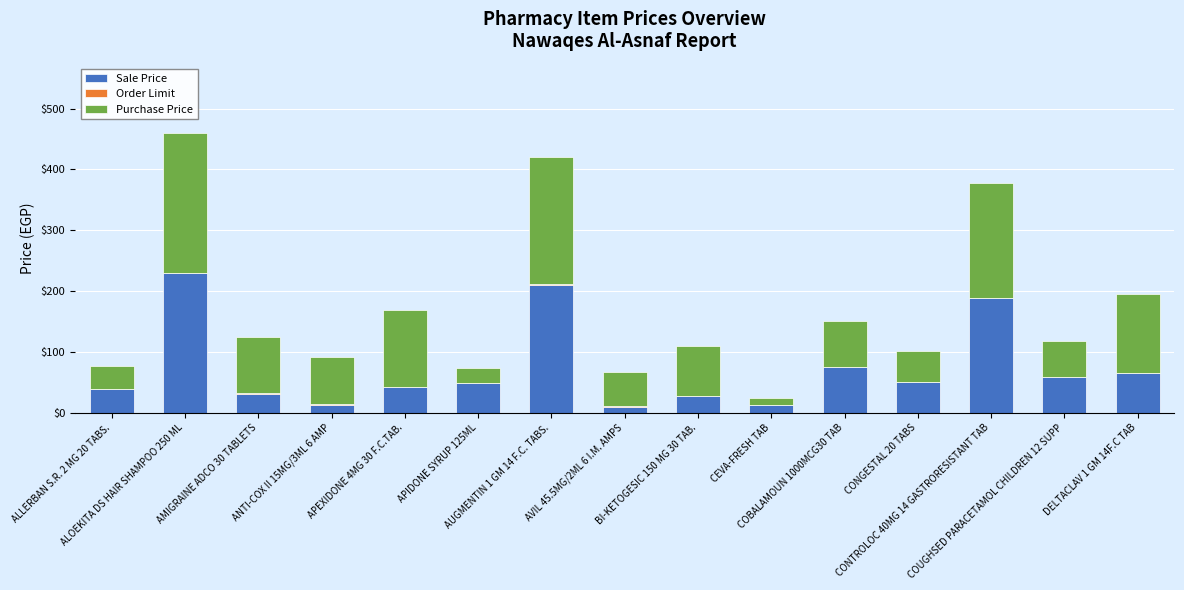

Are the bars grouped side by side (vs. stacked)?

No